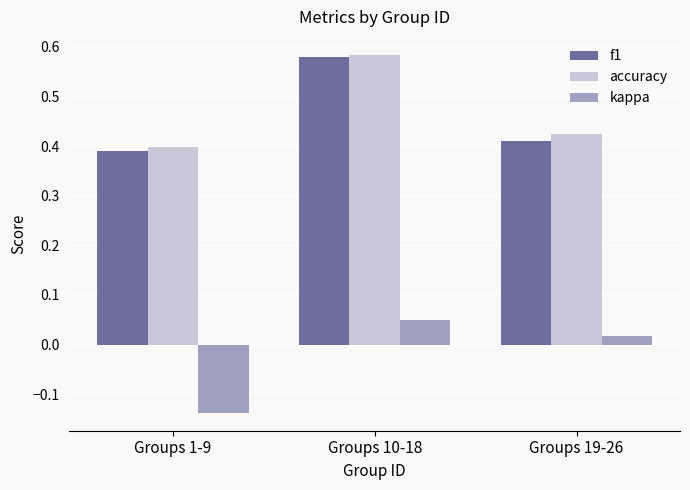

Rank the series at Groups 19-26 from lowest to highest value.

kappa, f1, accuracy